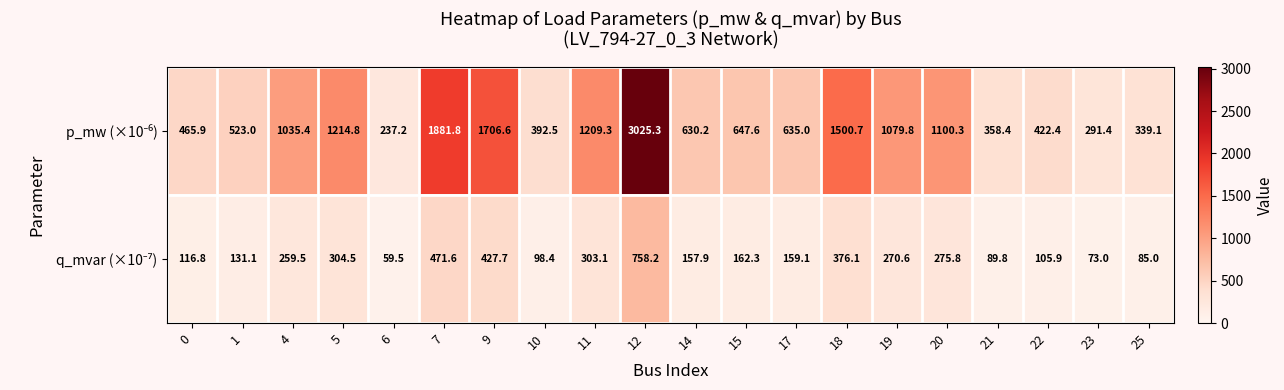

What is the spread (max minus min) of values at 14?

472.3